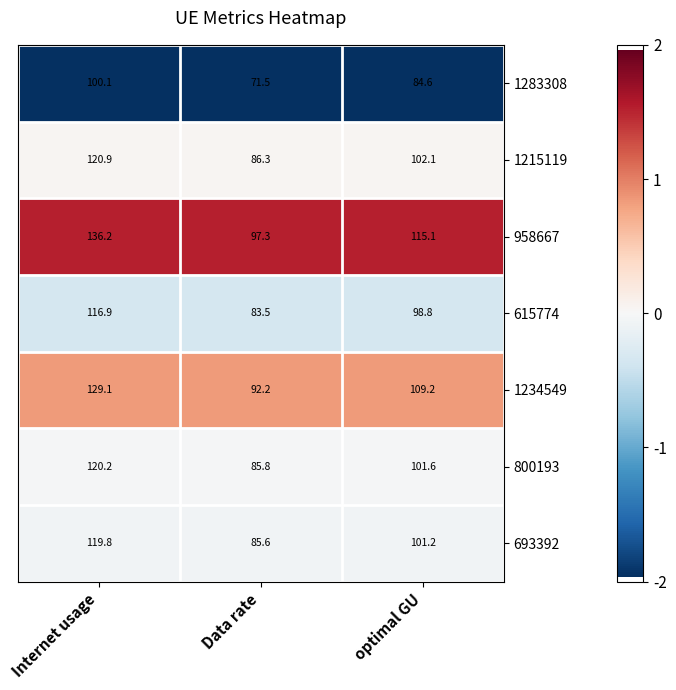

Reading left to right, transcribe all the data shown in this chart.

1283308: Internet usage=100.1	Data rate=71.5	optimal GU=84.6
1215119: Internet usage=120.9	Data rate=86.3	optimal GU=102.1
958667: Internet usage=136.2	Data rate=97.3	optimal GU=115.1
615774: Internet usage=116.9	Data rate=83.5	optimal GU=98.8
1234549: Internet usage=129.1	Data rate=92.2	optimal GU=109.2
800193: Internet usage=120.2	Data rate=85.8	optimal GU=101.6
693392: Internet usage=119.8	Data rate=85.6	optimal GU=101.2